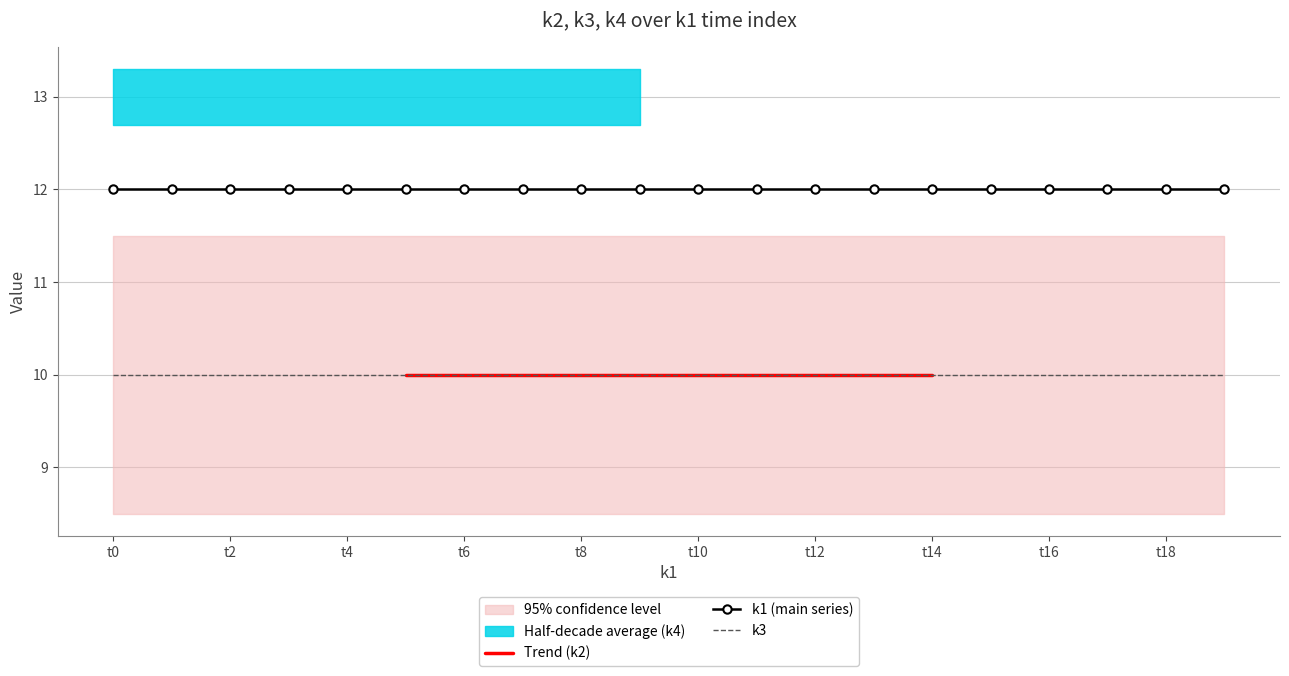

What is the maximum value shown in the chart?

13